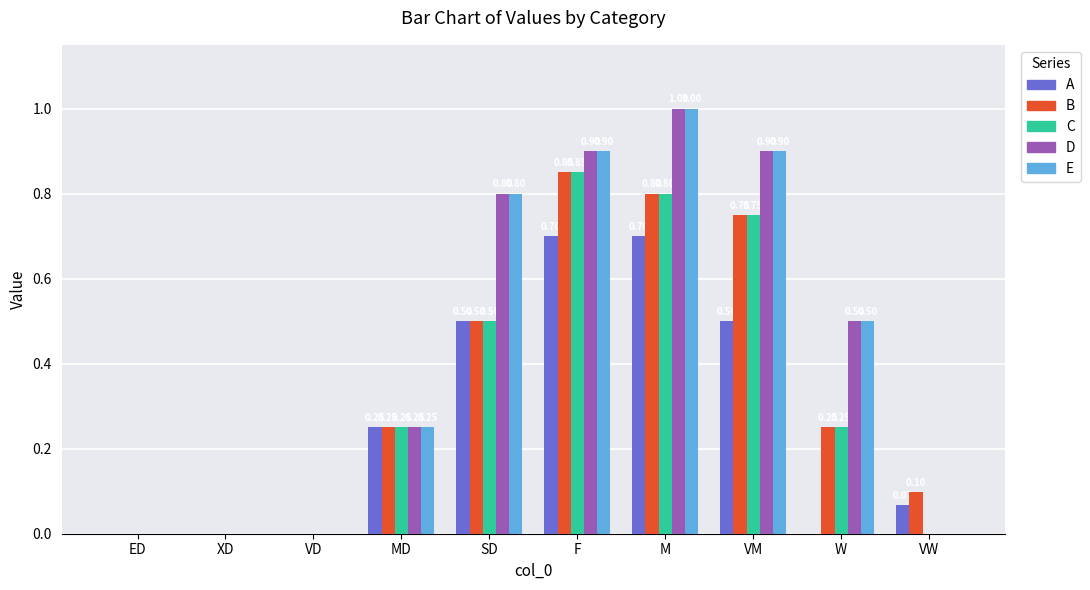

Are the bars horizontal?

No